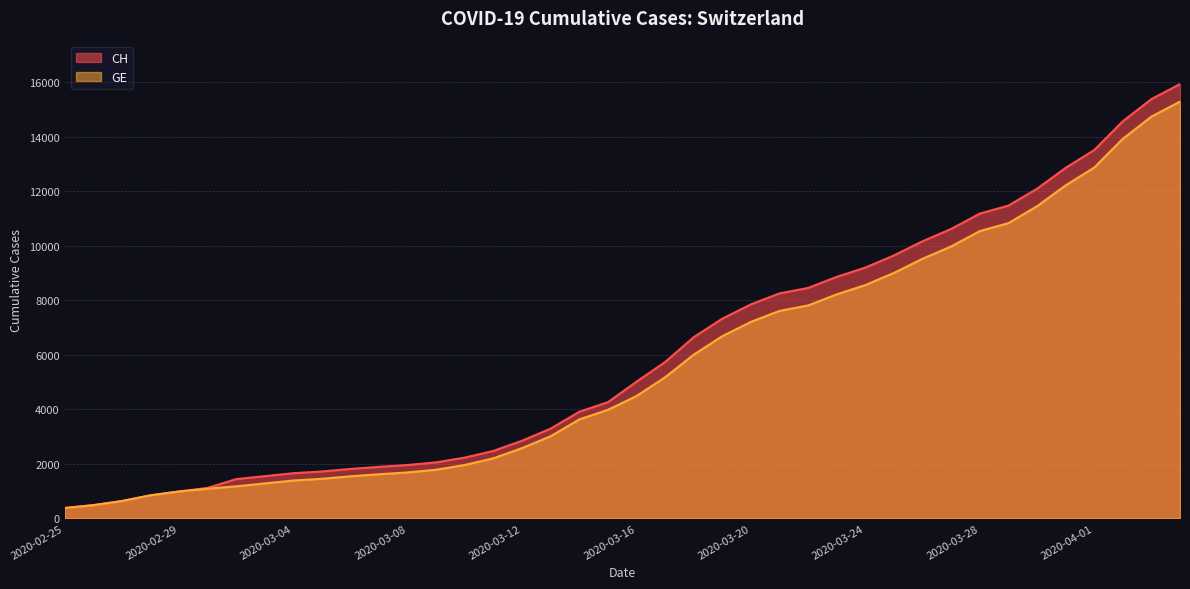

True or false: CH and GE cross at least once.

False